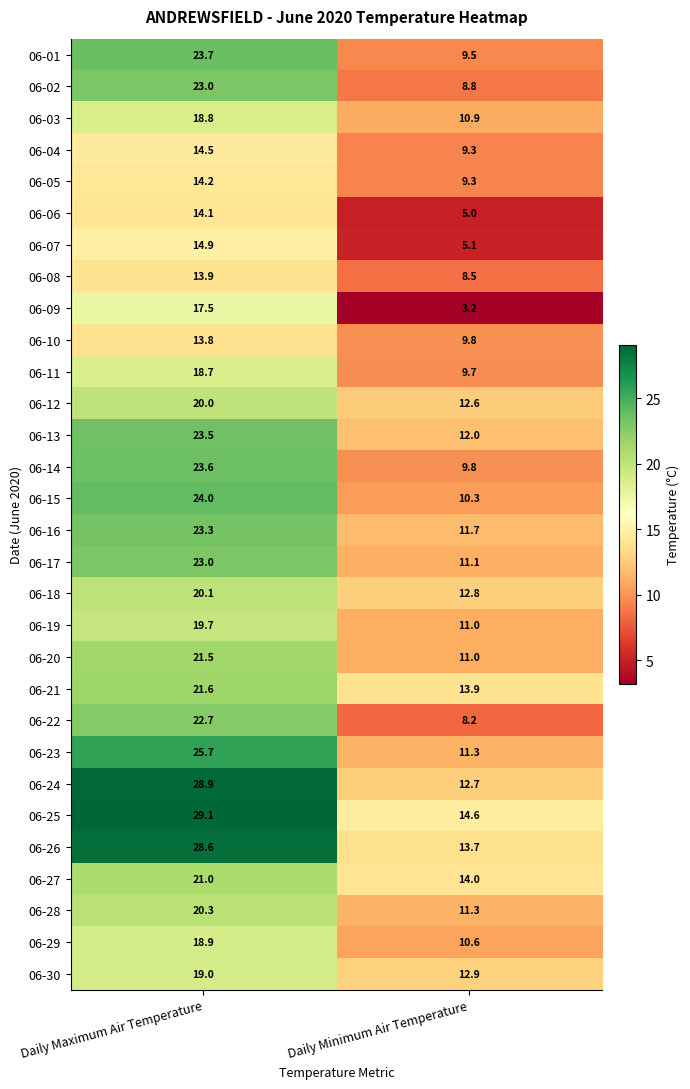

Which series changed the most between Daily Maximum Air Temperature and Daily Minimum Air Temperature?

06-24